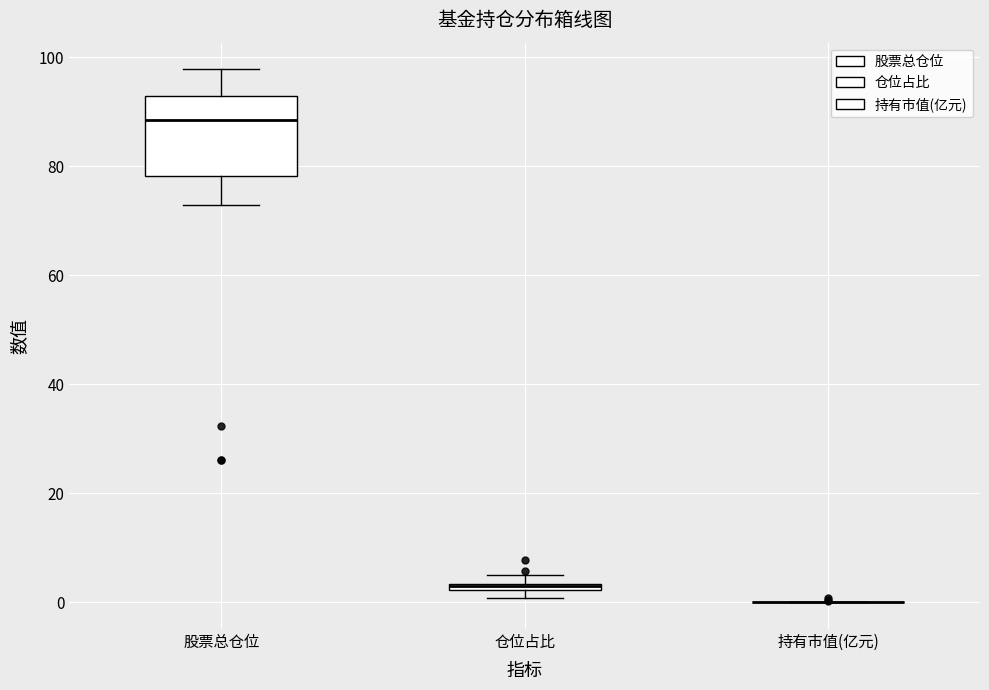

Comparing the boxes themselves (not the whiskers), which one is the tallest?

股票总仓位